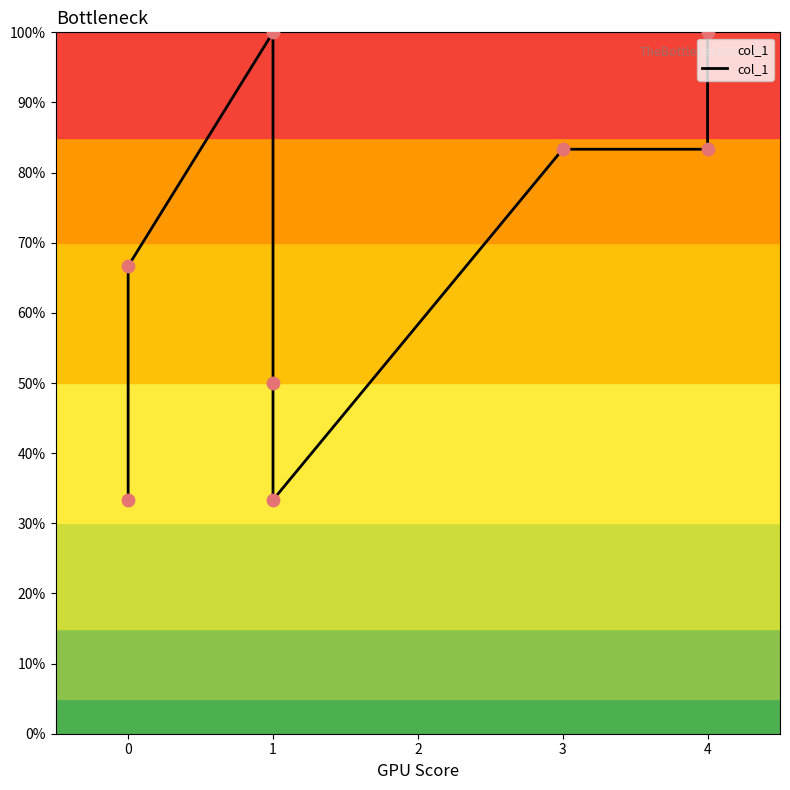

Between 4 and 1, which is larger?

1